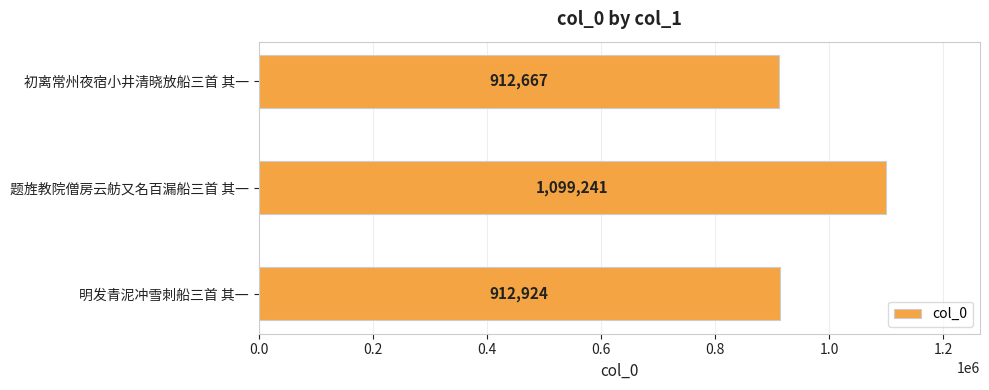

Is it true that the value at 明发青泥冲雪刺船三首 其一 is 1507246?

False